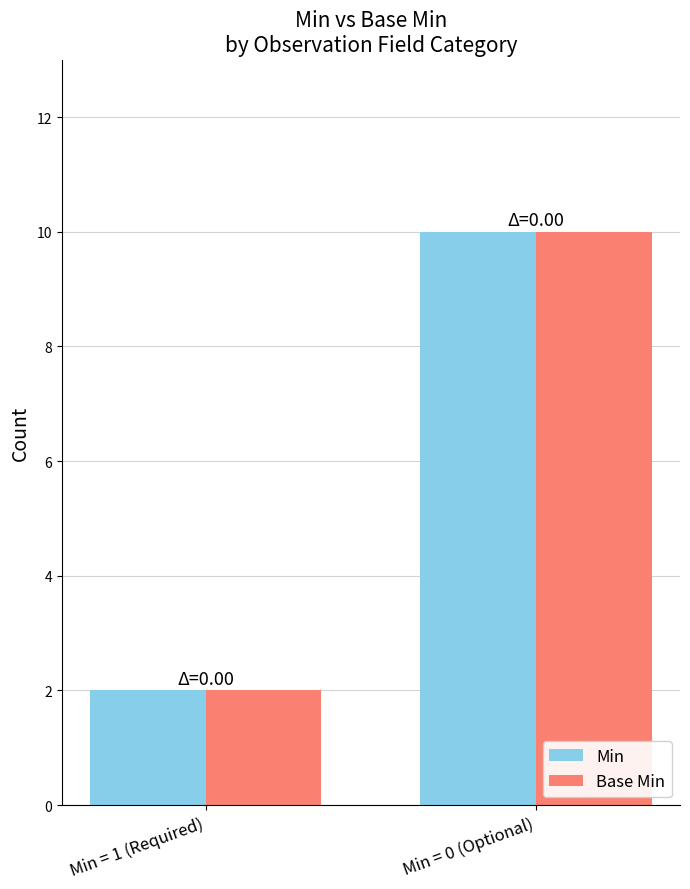

Is the value of Base Min at Min = 1 (Required) greater than the value of Min at Min = 0 (Optional)?

No